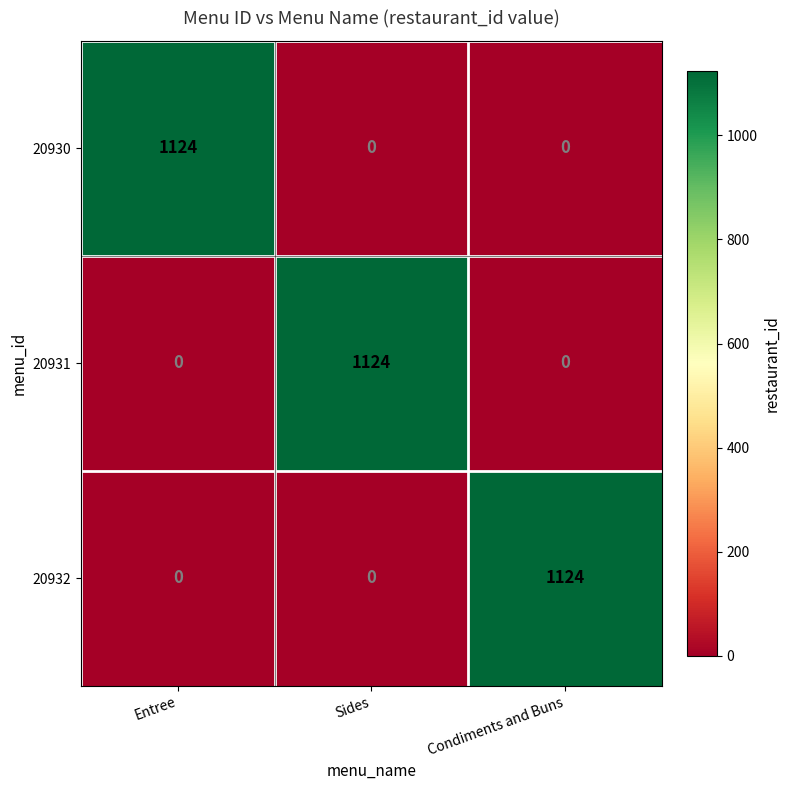

Reading right to left, transcribe all the data shown in this chart.

20930: 0	0	1124
20931: 0	1124	0
20932: 1124	0	0